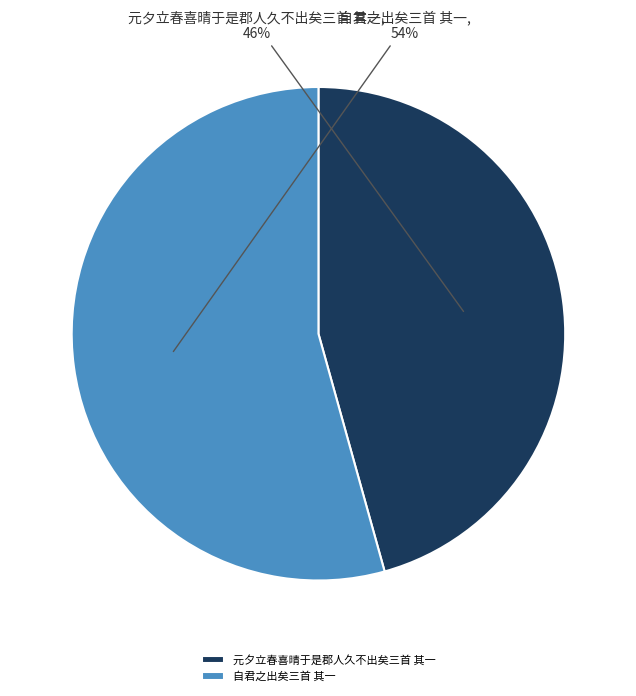

To the nearest percent, what portion does 元夕立春喜晴于是郡人久不出矣三首 其一 represent?

46%